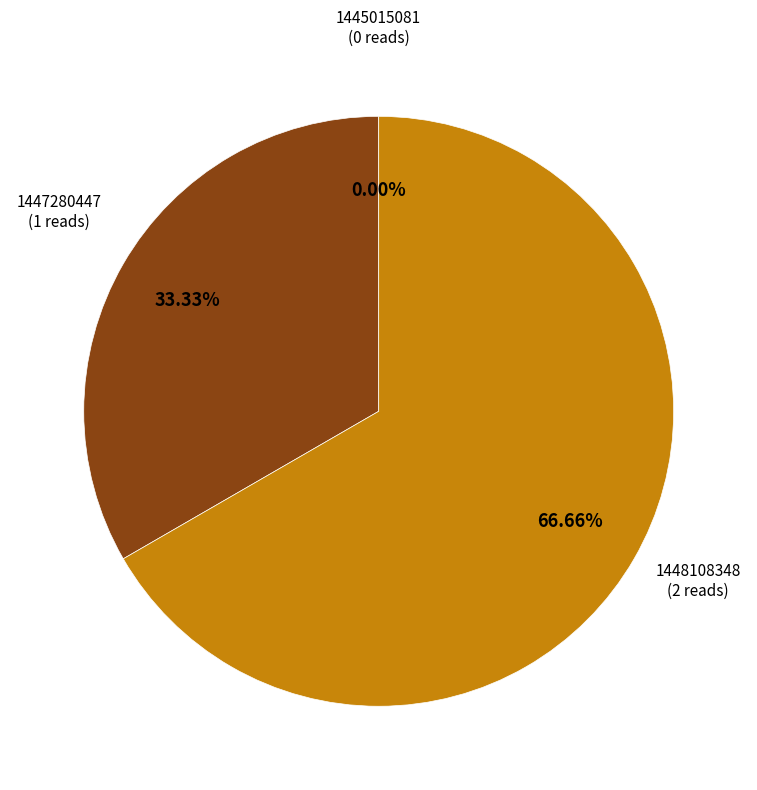

To the nearest percent, what is the combined percentage of 1448108348 and 1447280447?

100%